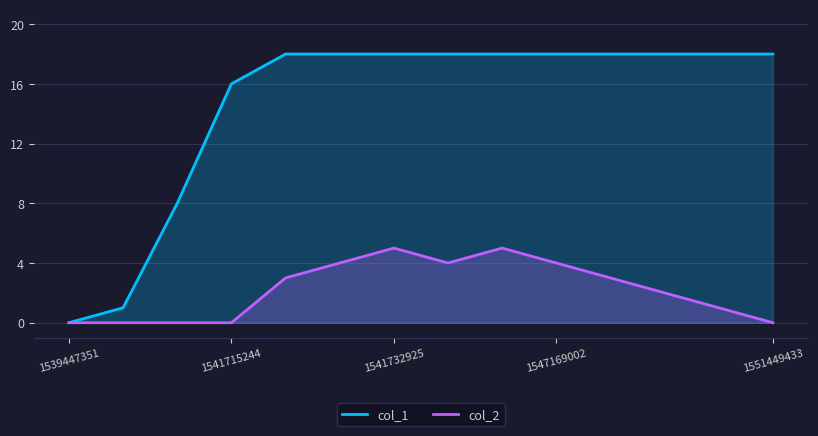

True or false: col_2 and col_1 cross at least once.

False